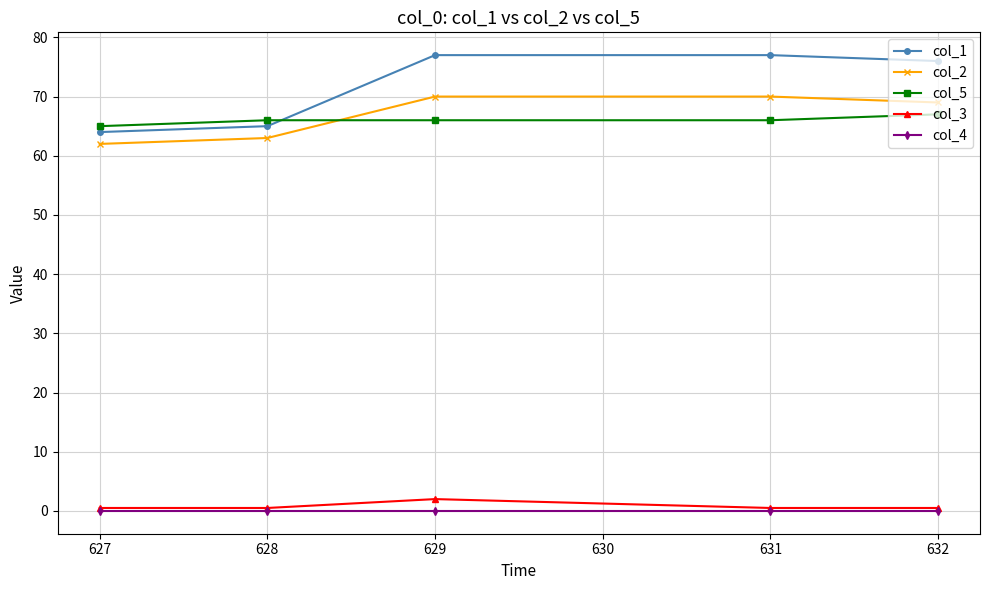

Does the chart display data point markers on the line(s)?

Yes